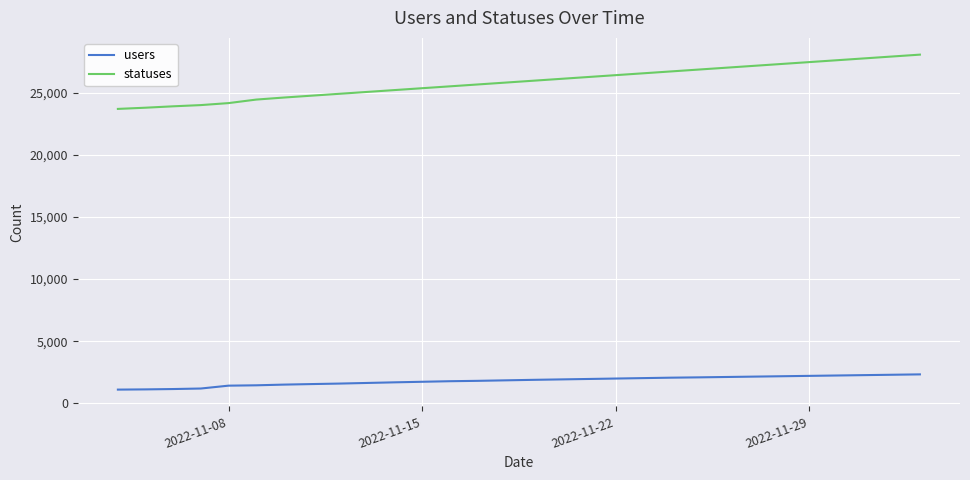

List the series in order of their peak value, lowest first.

users, statuses